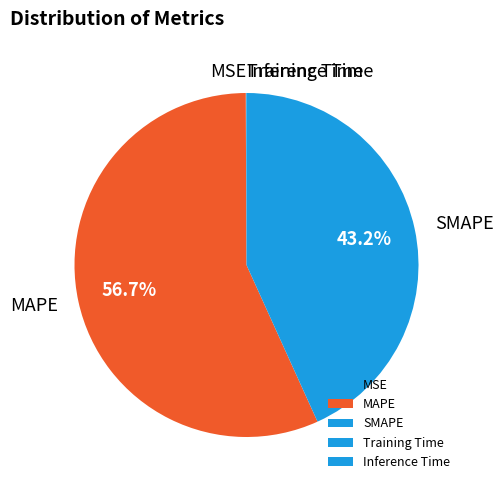

Is there a majority slice in this chart?

Yes